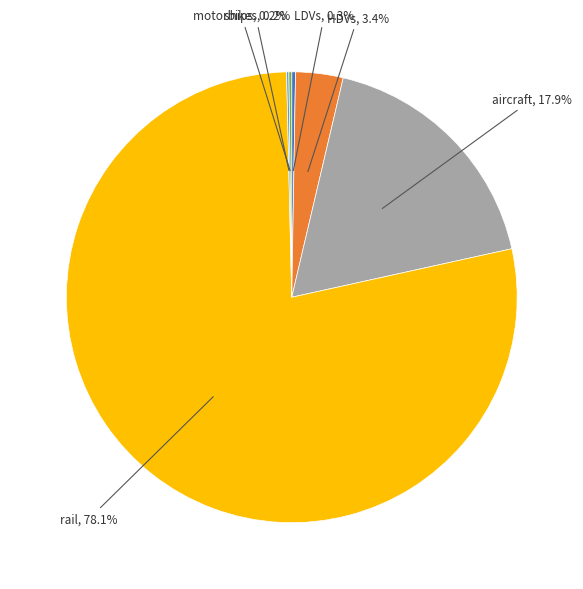

Is there a majority slice in this chart?

Yes